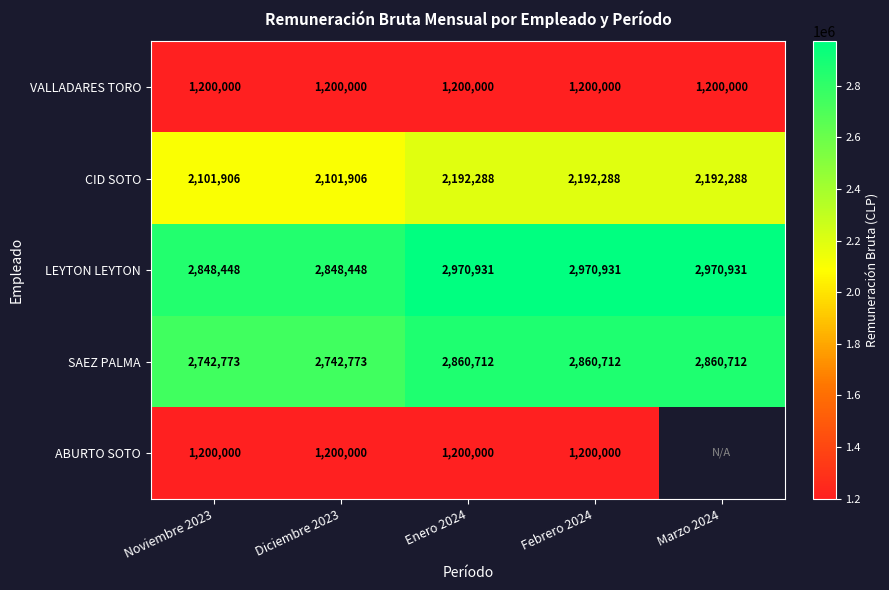

Count the CID SOTO values in the range 2101906 to 2192288.

5